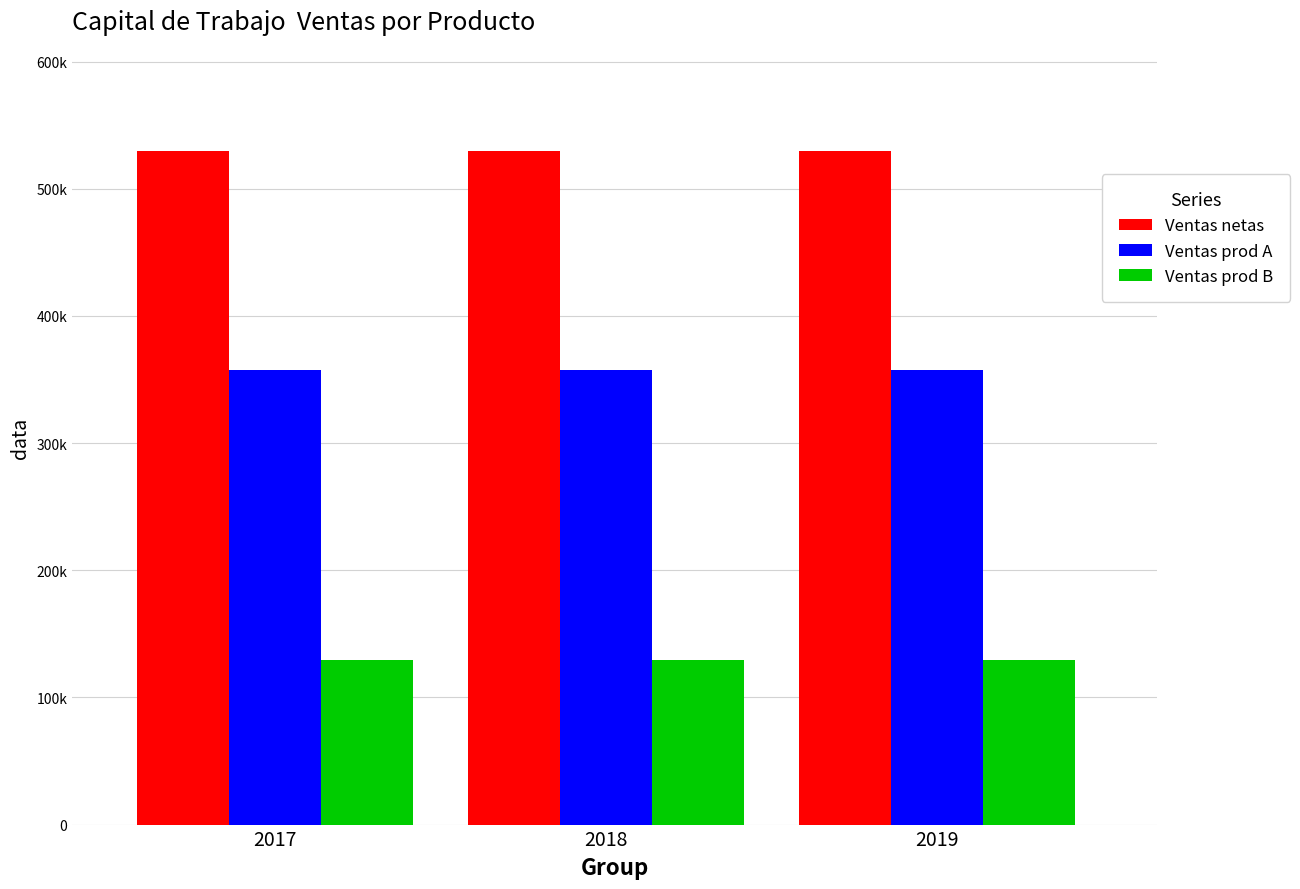

Which category has the lowest value in the Ventas prod A series?

2017